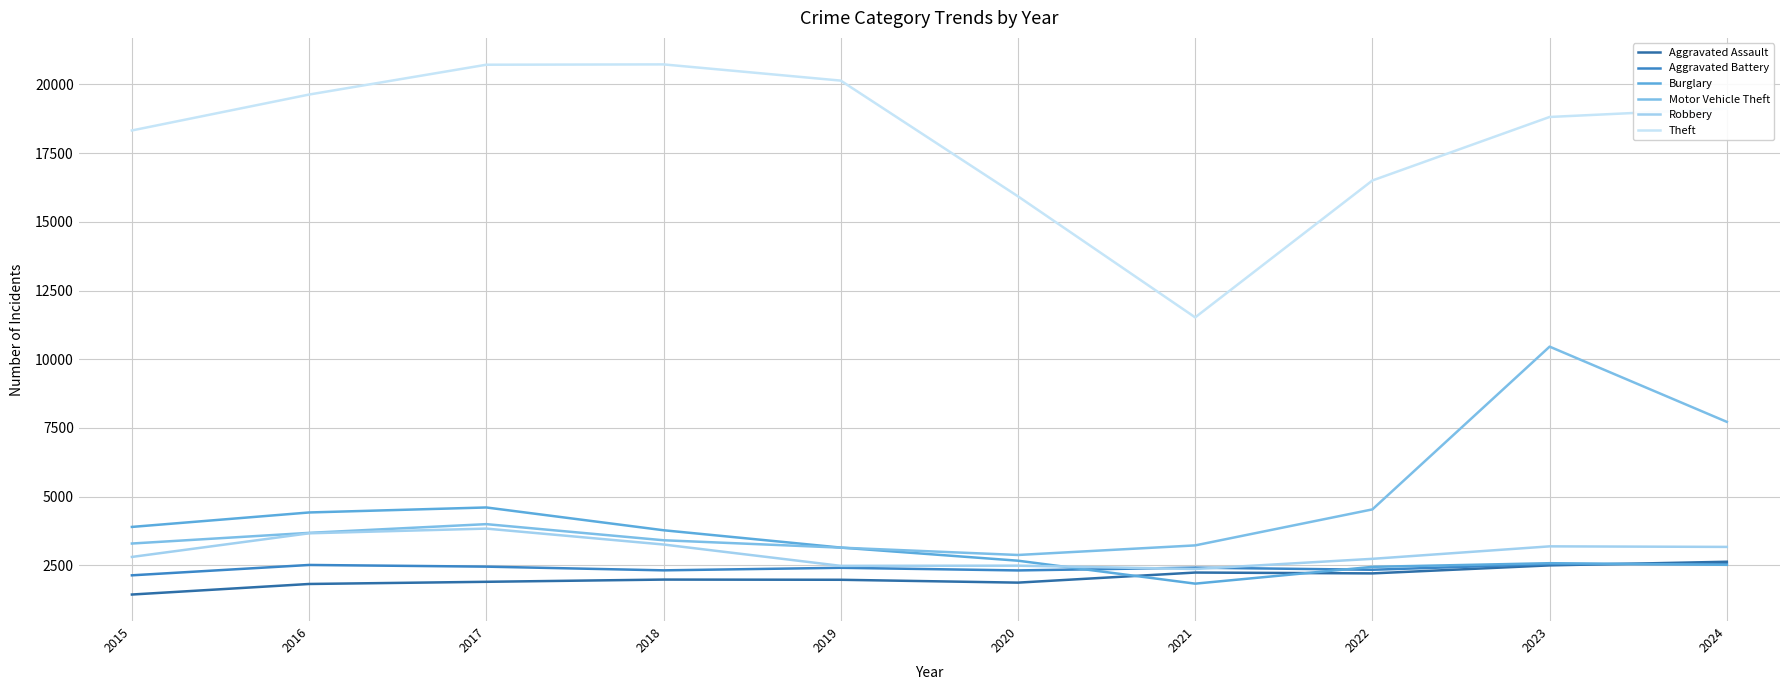

Reading right to left, what are all the values shown in this chart?

Aggravated Assault: 2633	2501	2209	2240	1873	1977	1984	1903	1824	1440
Aggravated Battery: 2546	2548	2341	2418	2317	2413	2320	2455	2516	2139
Burglary: 2521	2580	2447	1836	2671	3148	3779	4608	4426	3900
Motor Vehicle Theft: 7723	10460	4538	3228	2879	3146	3415	4001	3684	3296
Robbery: 3173	3193	2739	2369	2490	2483	3260	3839	3668	2808
Theft: 19123	18817	16506	11525	15929	20140	20730	20718	19633	18326